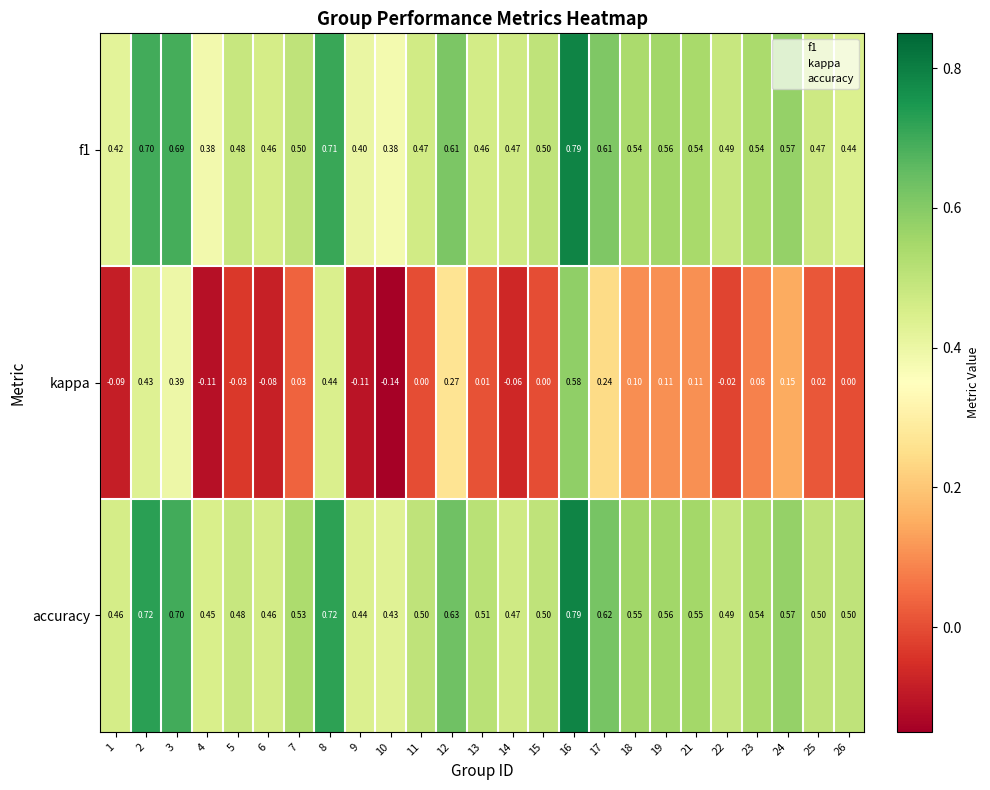

Which series has the largest range (max minus min)?

kappa